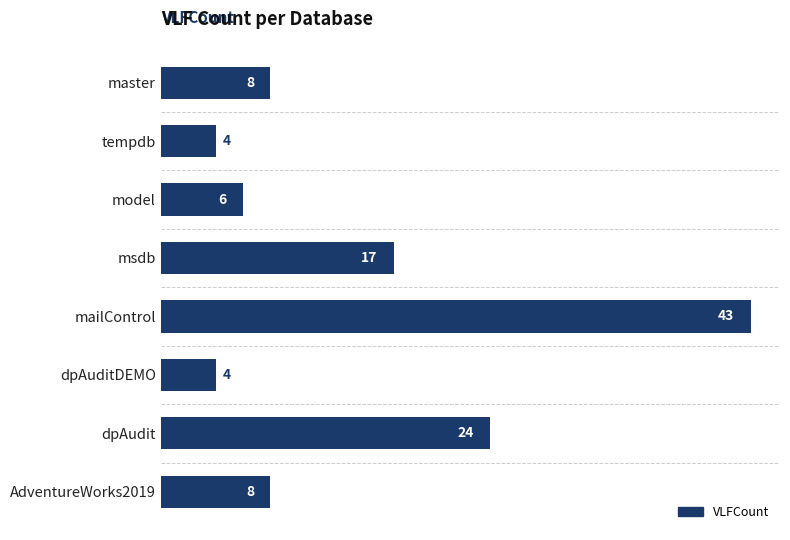

At which category does the chart reach its peak across all series?

mailControl